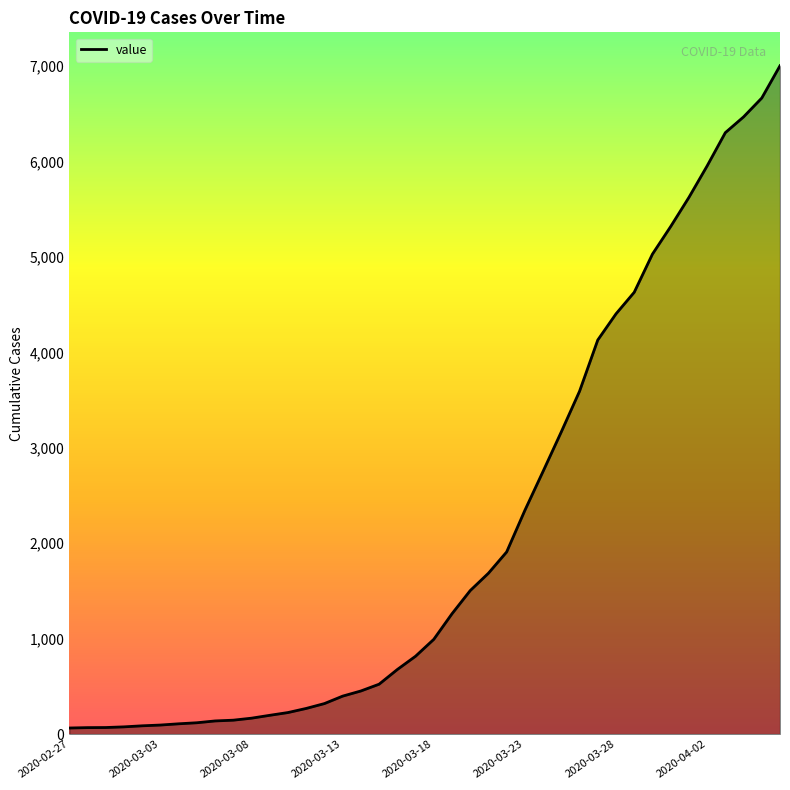

What is the maximum value shown in the chart?

7004